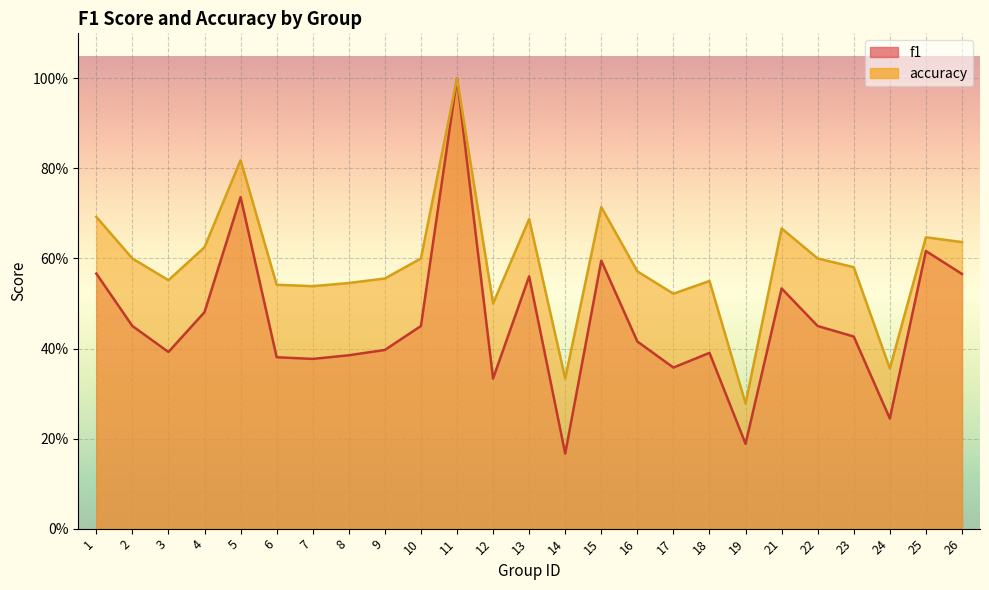

Rank the series by their average value, from highest to lowest.

accuracy, f1